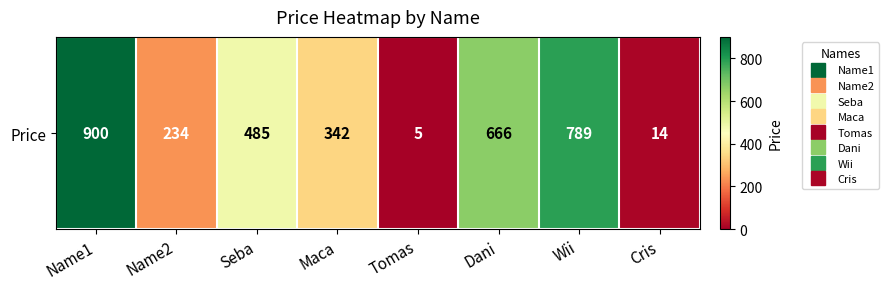

Between Wii and Dani, which is larger?

Wii